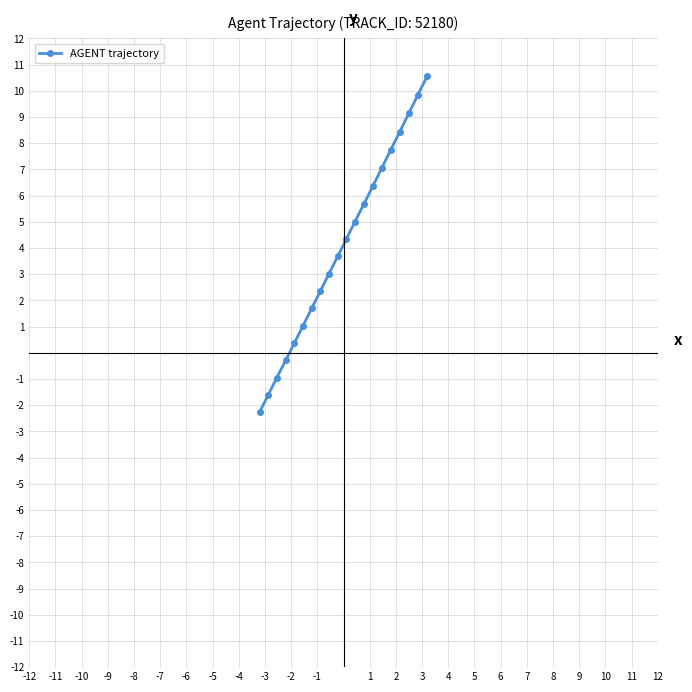

How many positive values are there?

16